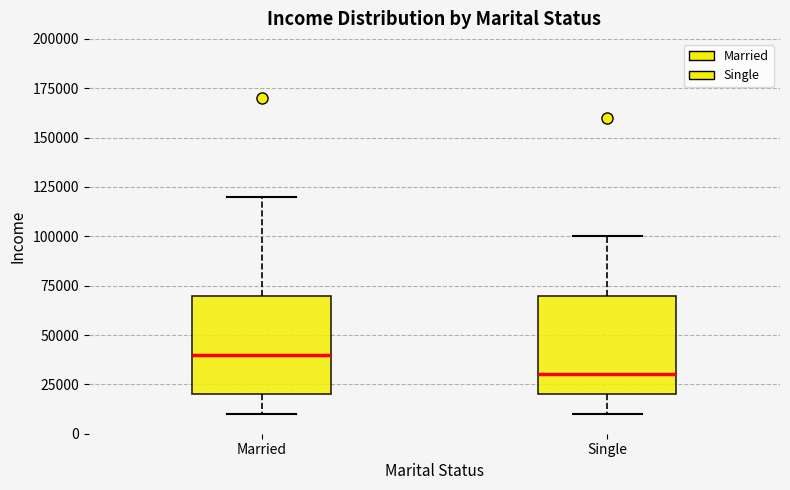

Where does the upper whisker of the box for Married end on the y-axis? The values are not printed on the chart, so give them approximately, as read against the axis.

120000